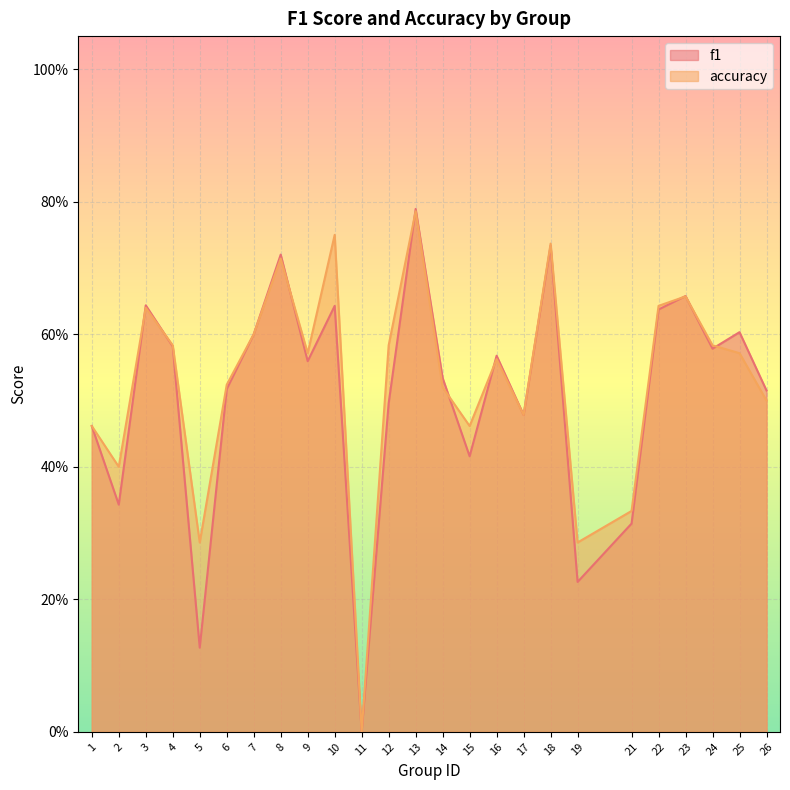

Between 2 and 7, which series saw the biggest shift?

f1